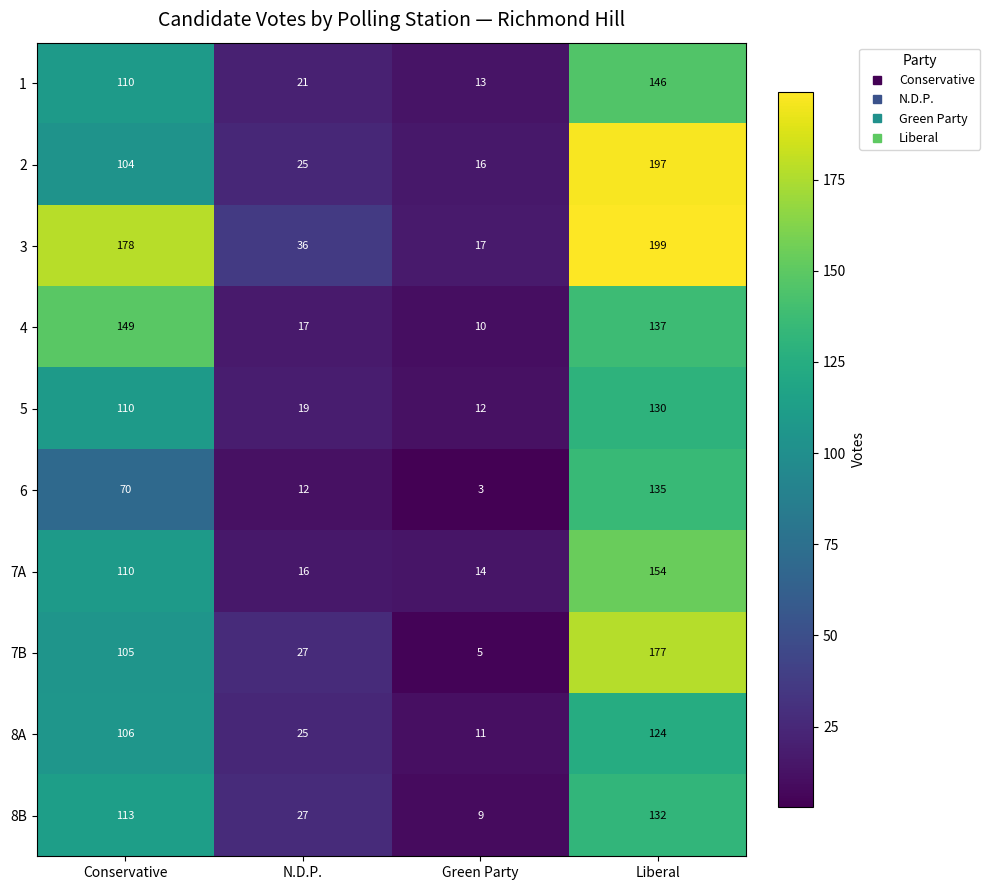

What is the total value across all series at N.D.P.?

225